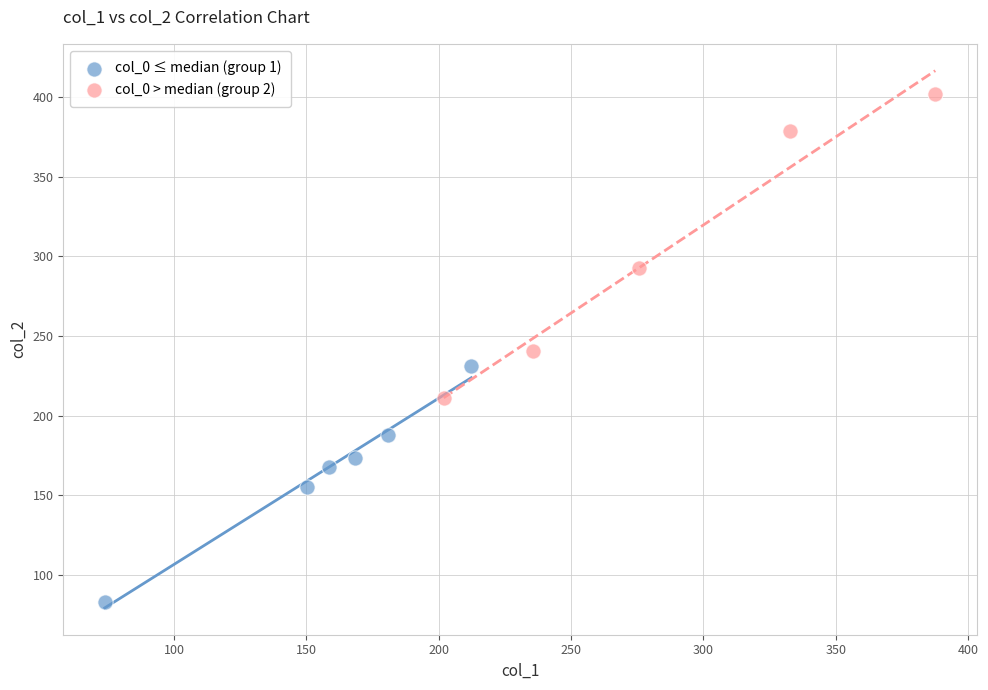

Which series has the widest spread of Y values?

col_0 > median (group 2)